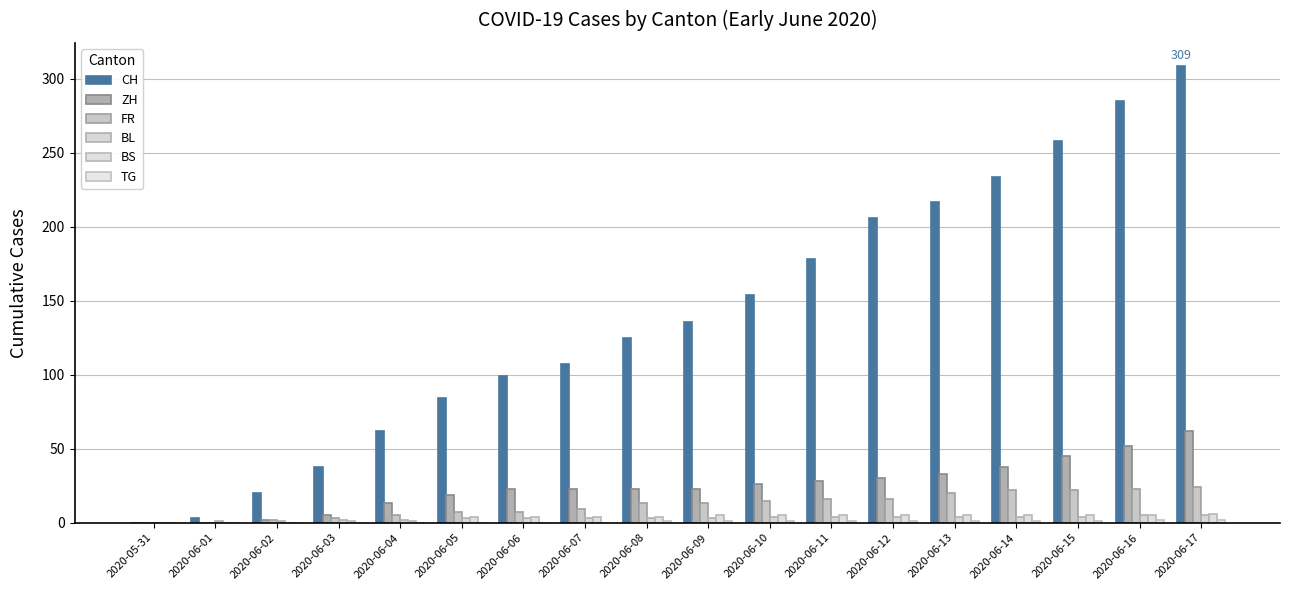

How many series are shown in this chart?

6